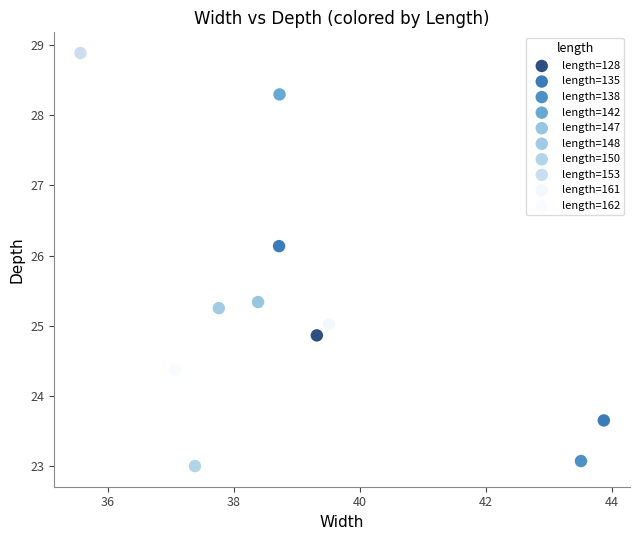

What are all the series names shown in the legend?

length=128, length=135, length=138, length=142, length=147, length=148, length=150, length=153, length=161, length=162